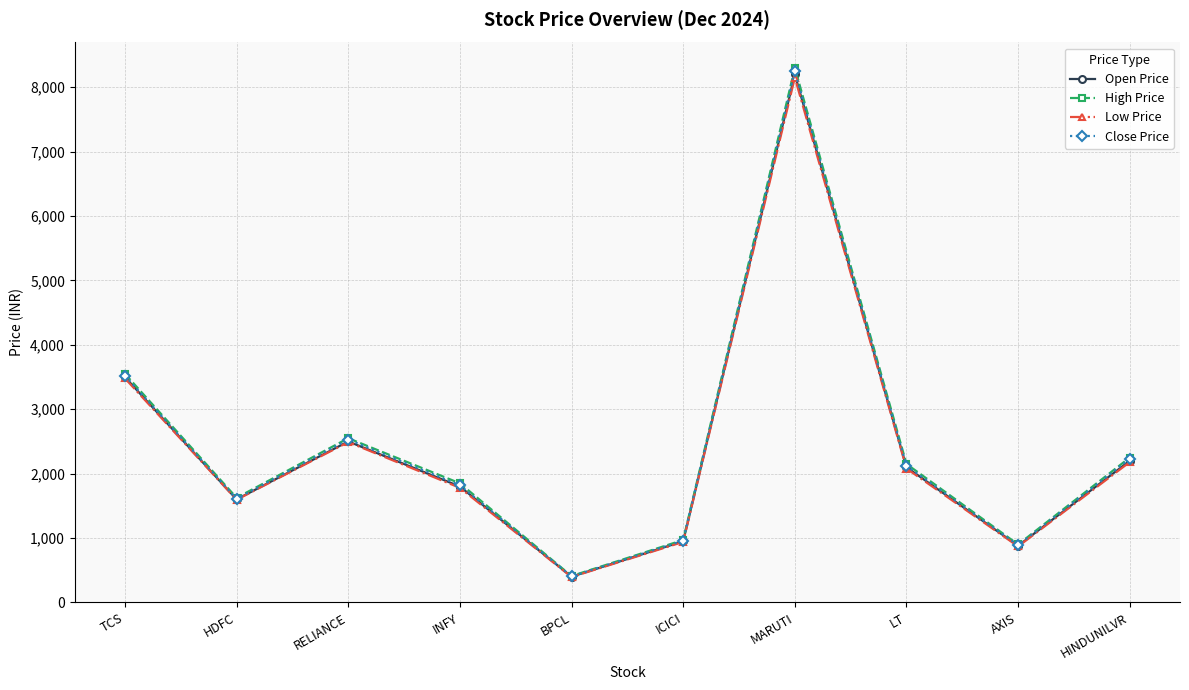

Where is the first local minimum for Close Price?

HDFC